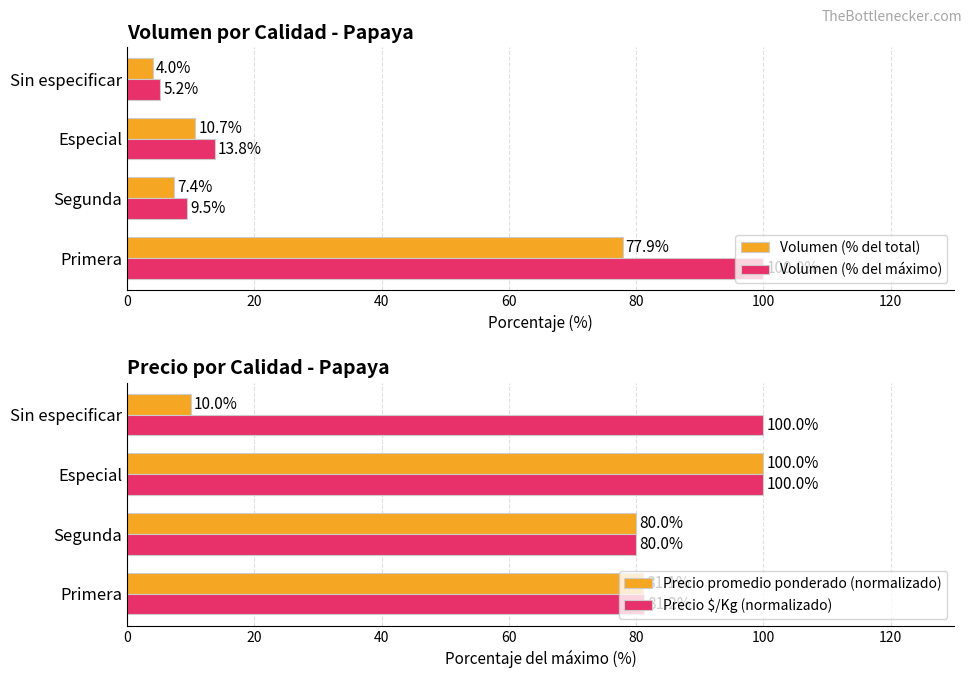

True or false: Precio $/Kg (normalizado) has a value of 178.7 at Sin especificar.

False